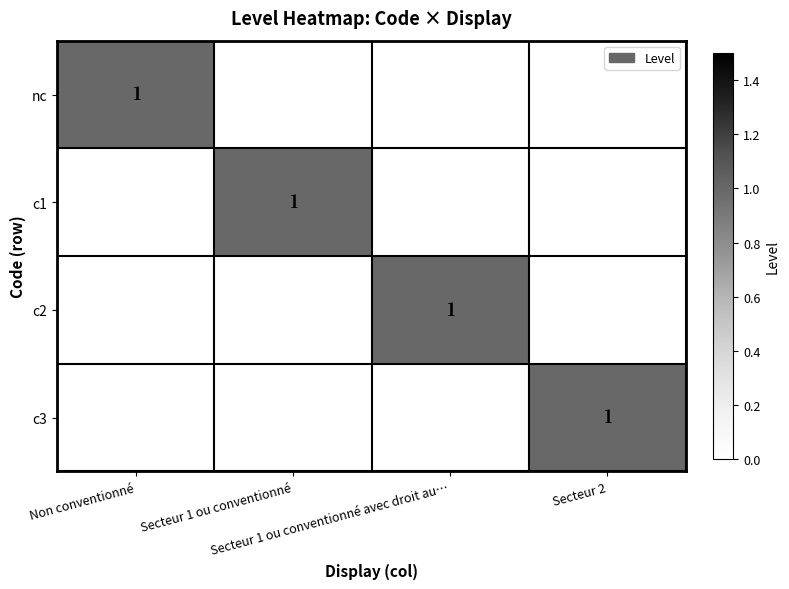

Count the number of data series in this chart.

4